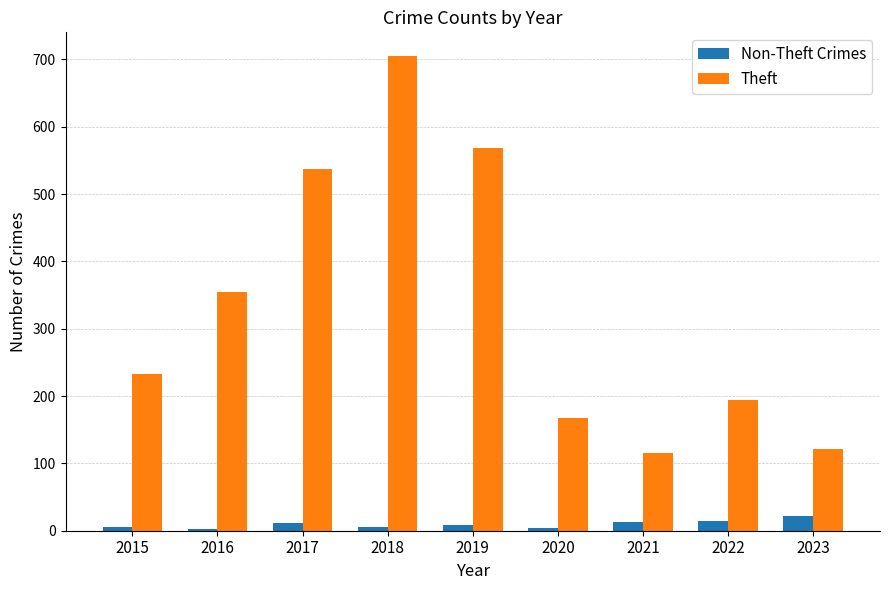

What is the greatest value displayed?

705